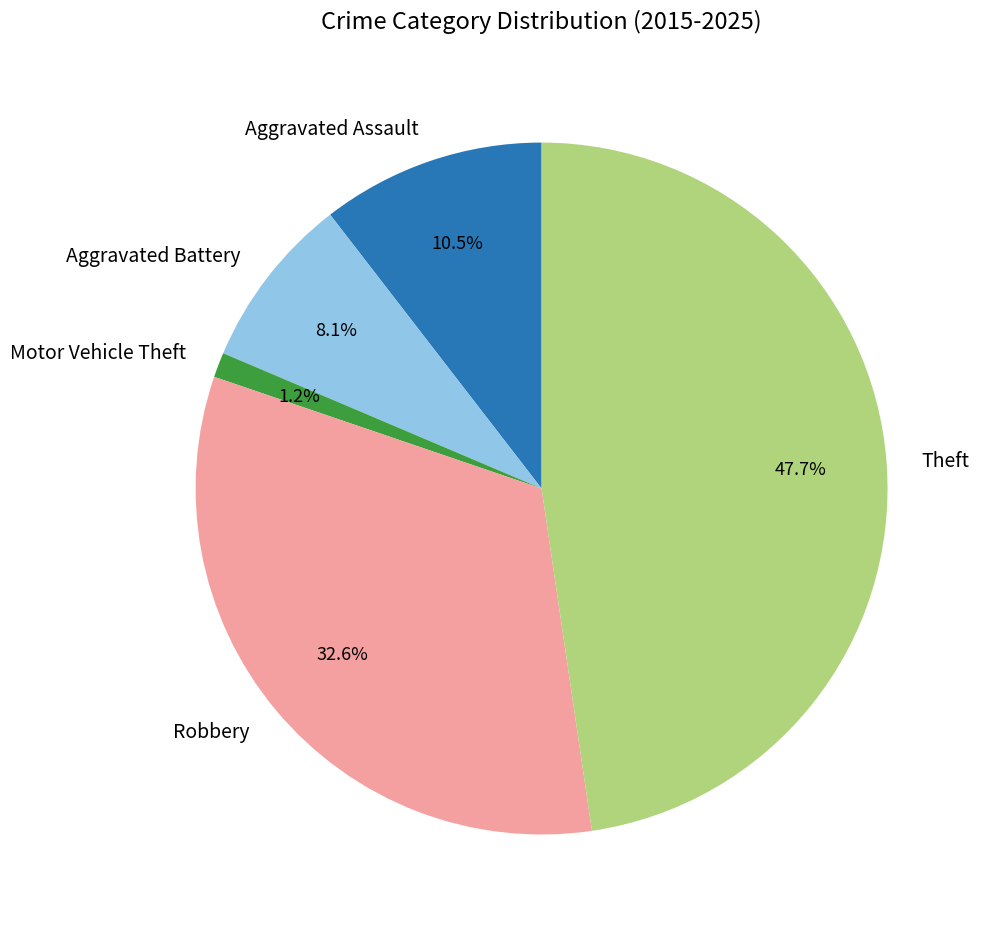

To the nearest percent, what portion does Aggravated Battery represent?

8%